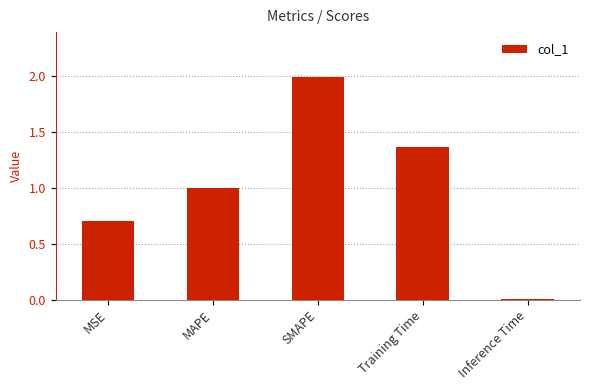

What is the maximum value shown in the chart?

2.0